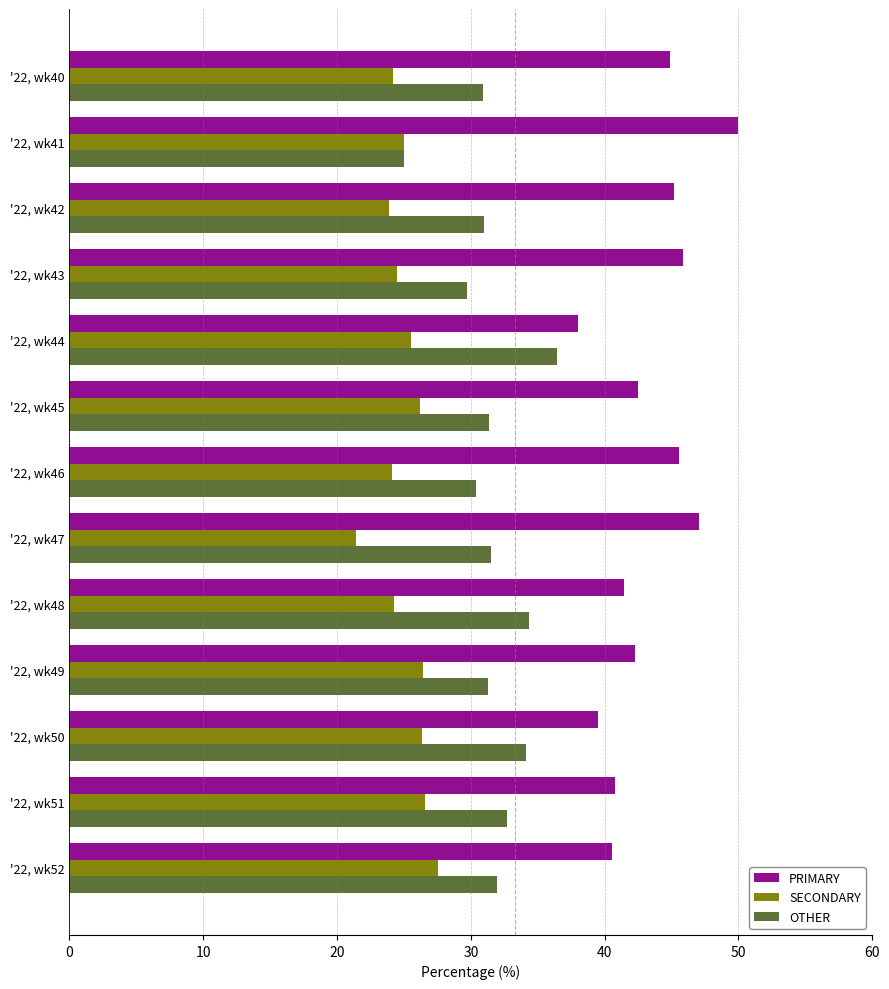

List the series in order of their peak value, highest first.

PRIMARY, OTHER, SECONDARY